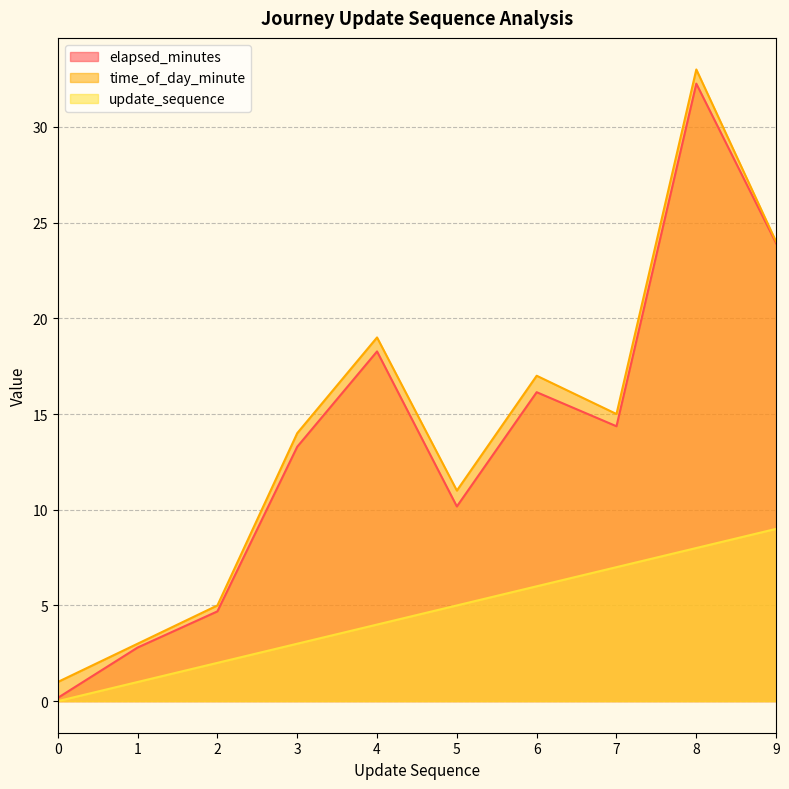

True or false: update_sequence and time_of_day_minute cross at least once.

False